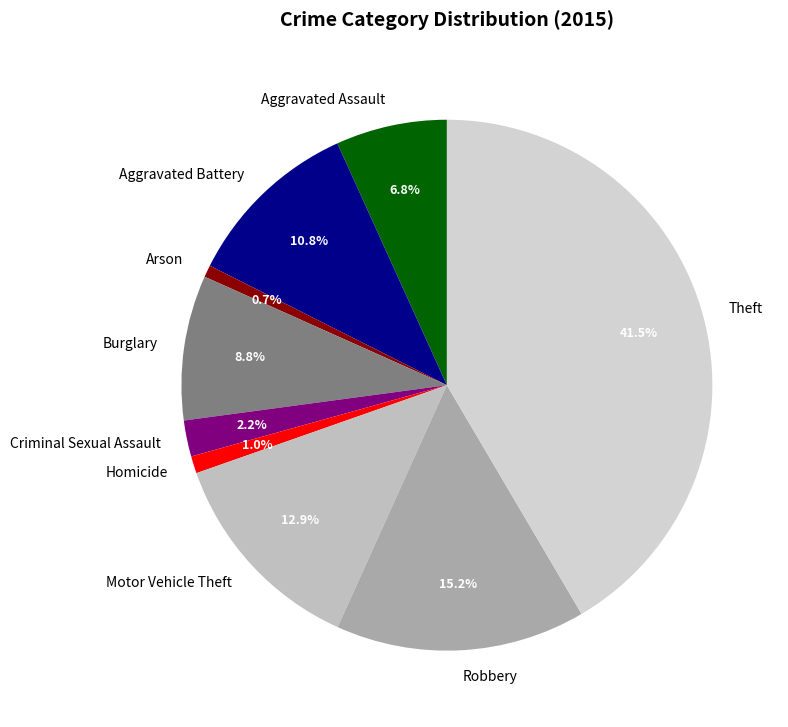

To the nearest percent, what portion does Robbery represent?

15%